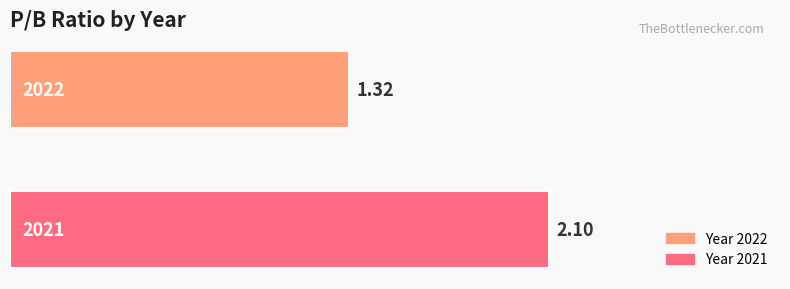

List the series in order of their peak value, lowest first.

Year 2022, Year 2021